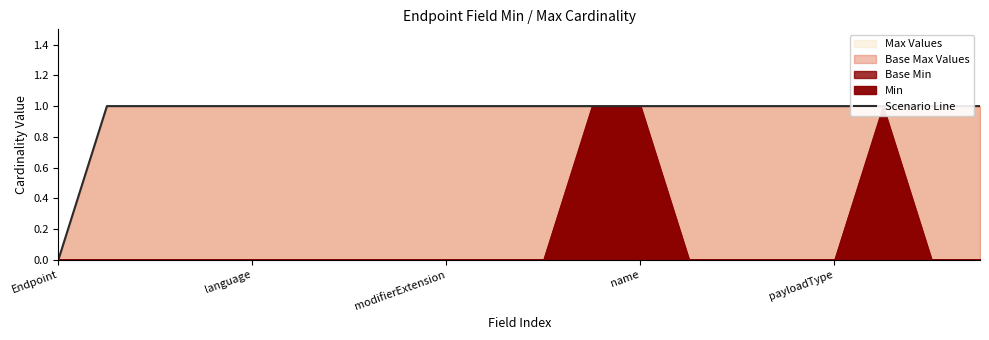

True or false: the data shows 0 at Endpoint.

False